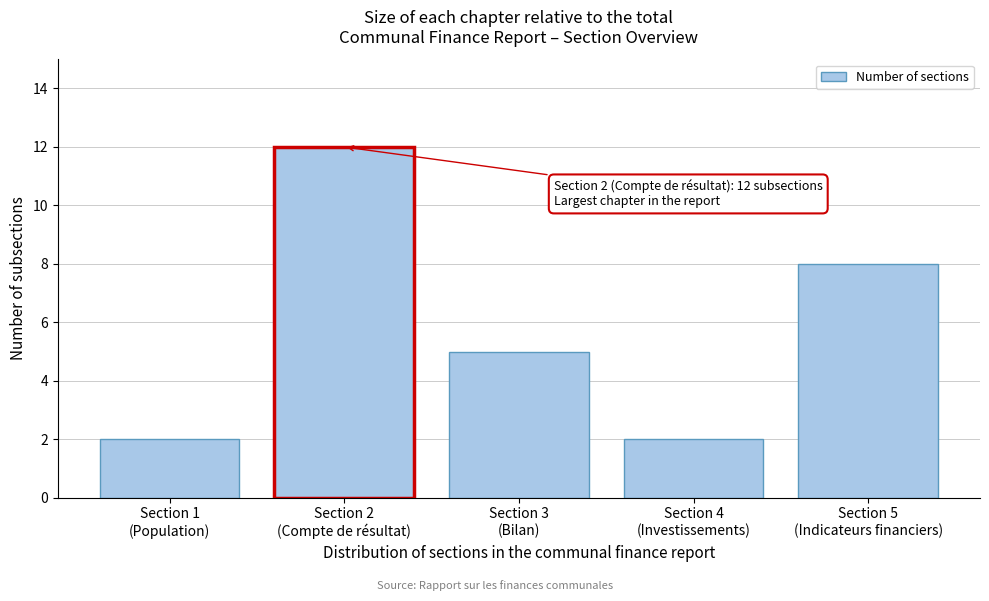

Reading left to right, what are all the values shown in this chart?

2	12	5	2	8